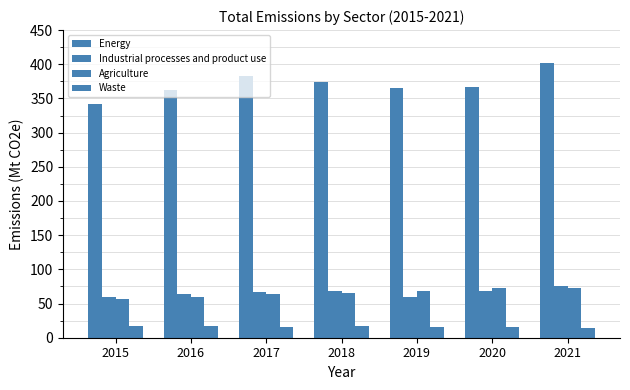

How many data points in Energy are less than 366?

3